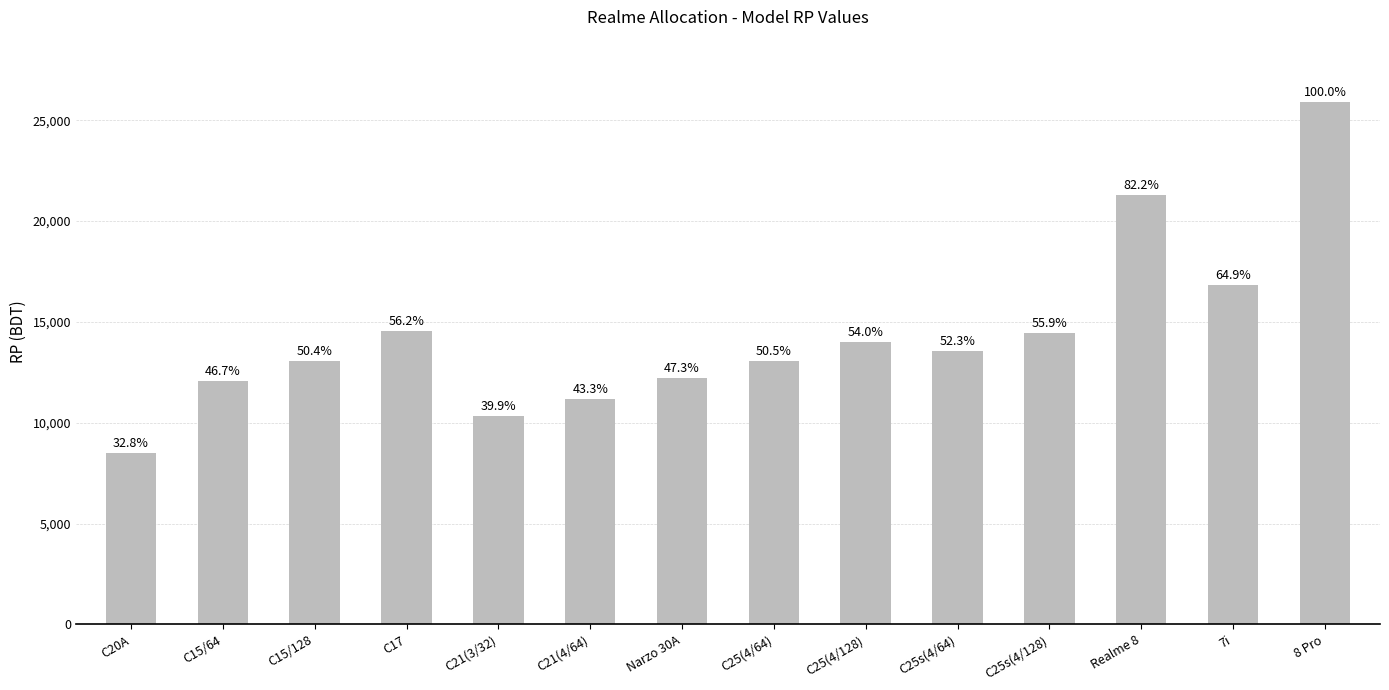

How many bars are there in total?

14